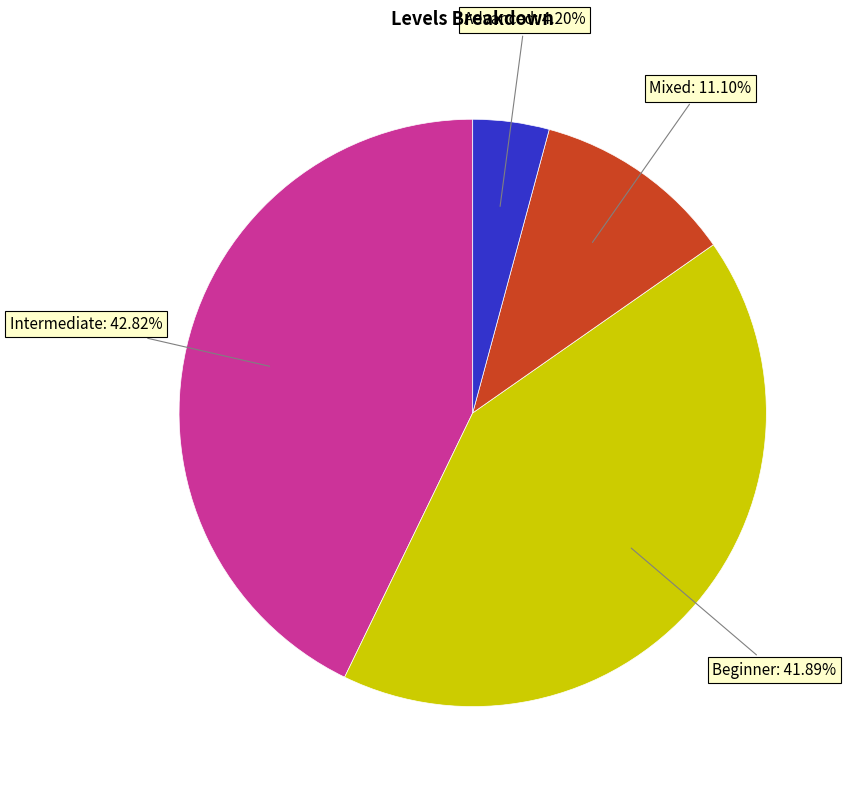

Which category has the biggest portion of the pie?

Intermediate